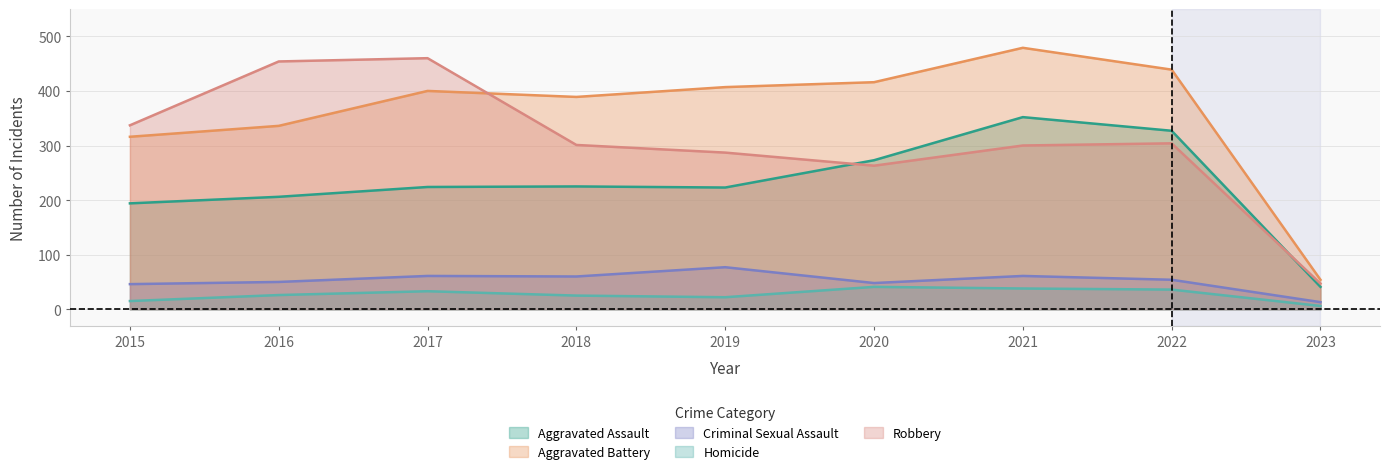

What are all the series names shown in the legend?

Aggravated Assault, Aggravated Battery, Criminal Sexual Assault, Homicide, Robbery